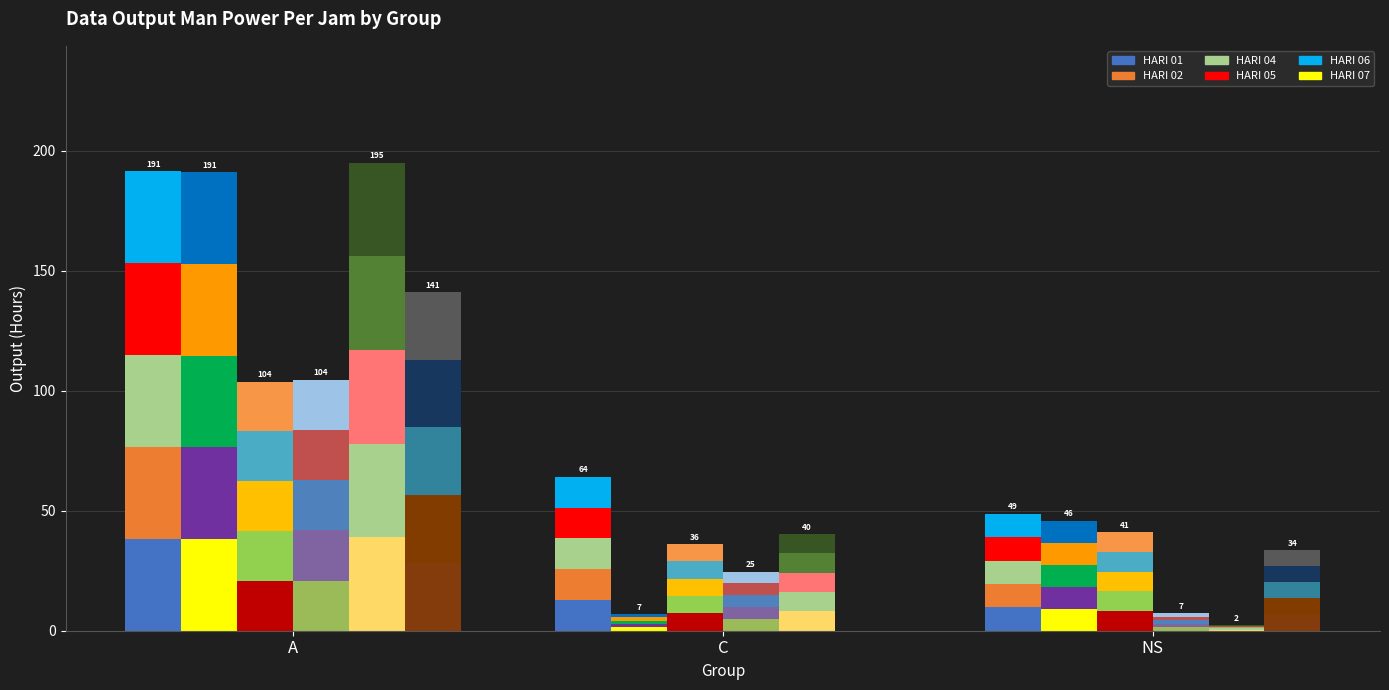

How many groups of bars are there?

3